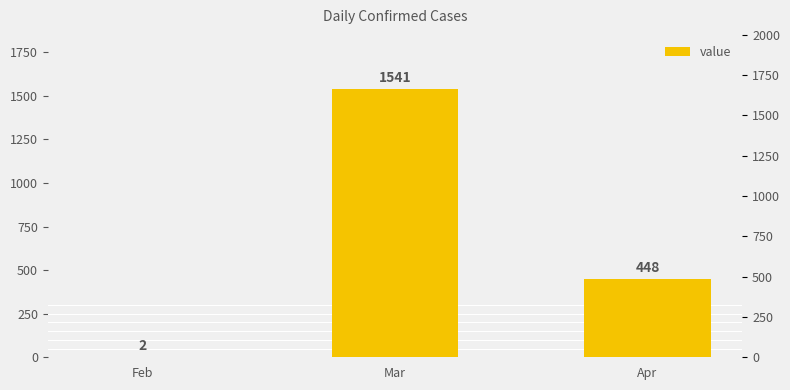

Reading right to left, extract all data points from this chart.

Apr=448	Mar=1541	Feb=2